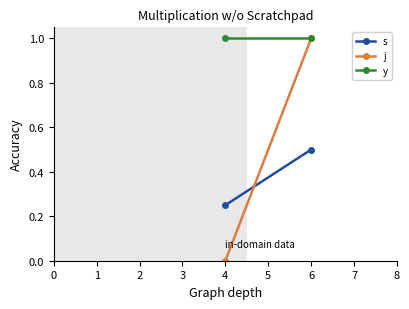

Which series has the largest range (max minus min)?

j